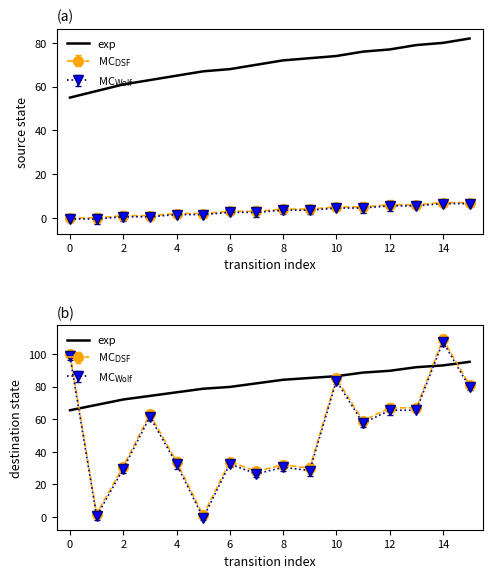

True or false: the data shows 49.8 at 2.

False